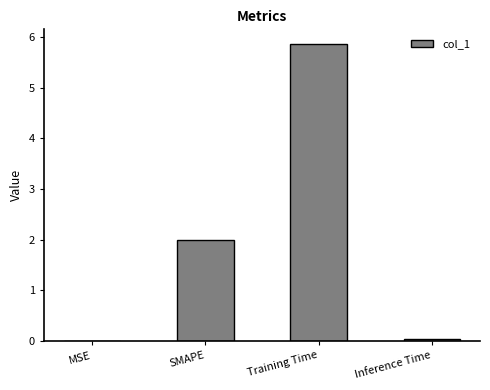

Between Training Time and SMAPE, which is larger?

Training Time